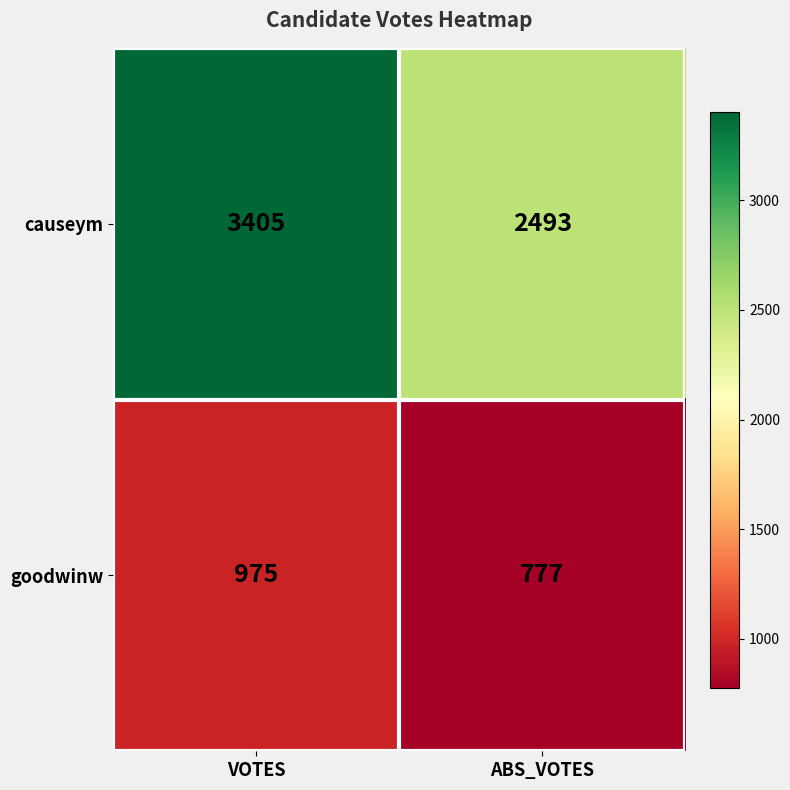

What is the difference between the highest and lowest values at VOTES?

2430